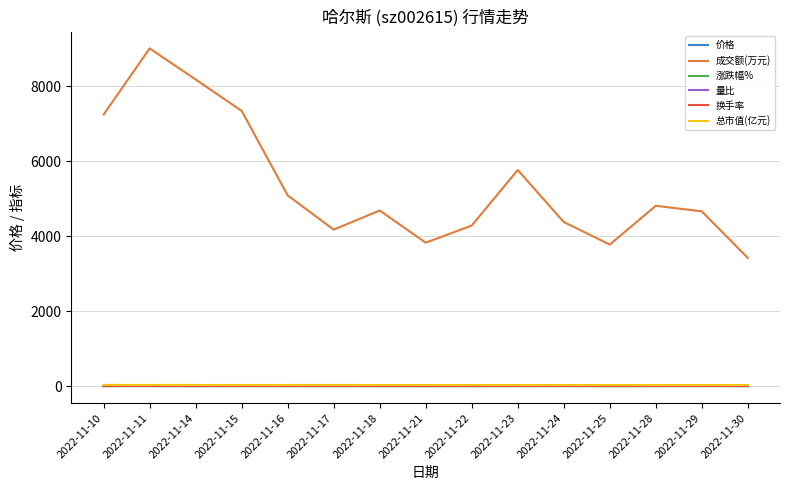

Does the chart display data point markers on the line(s)?

No